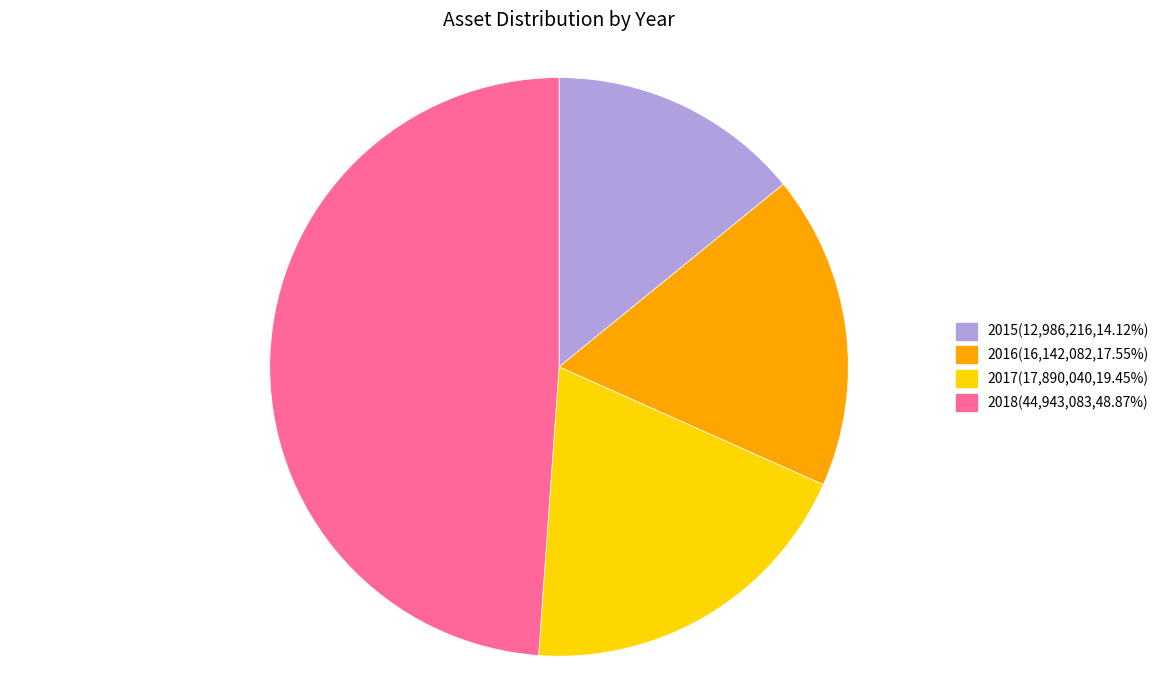

Rank the categories by value from highest to lowest.

2018, 2017, 2016, 2015